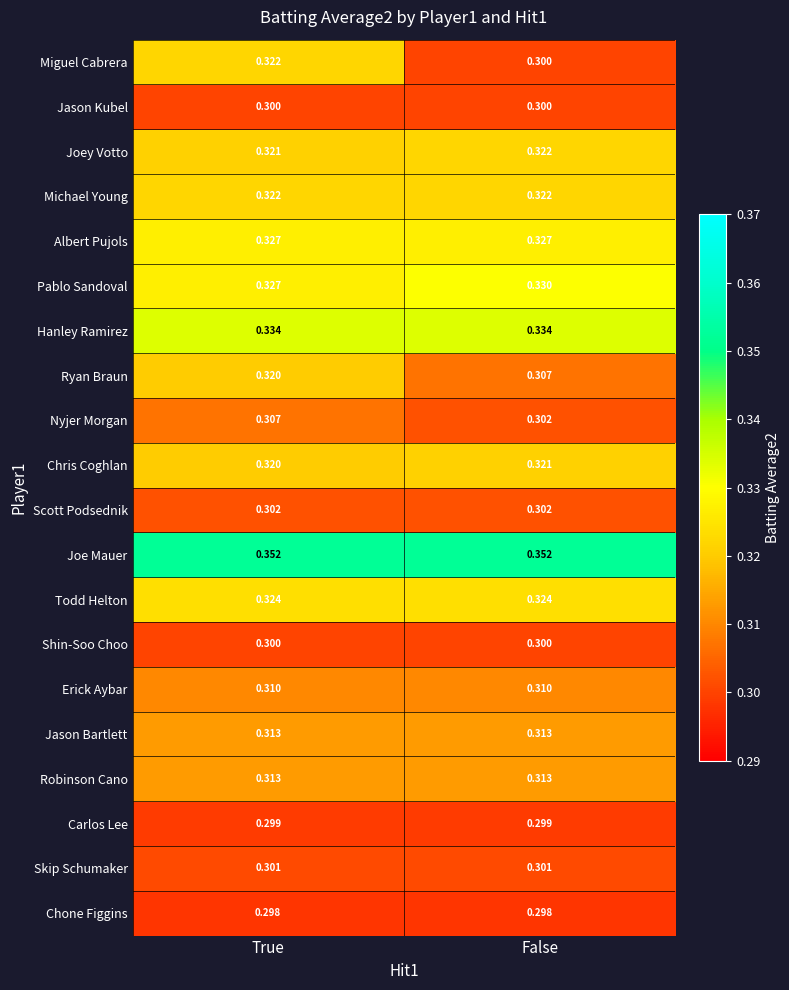

At which label does Nyjer Morgan reach its minimum?

False